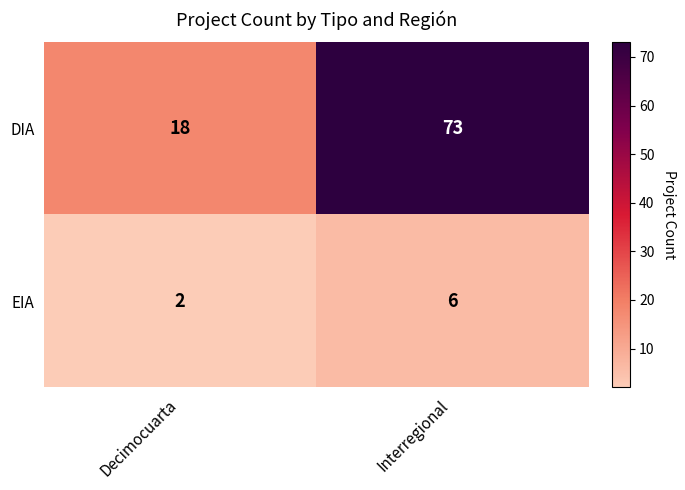

Rank the series by their average value, from highest to lowest.

DIA, EIA